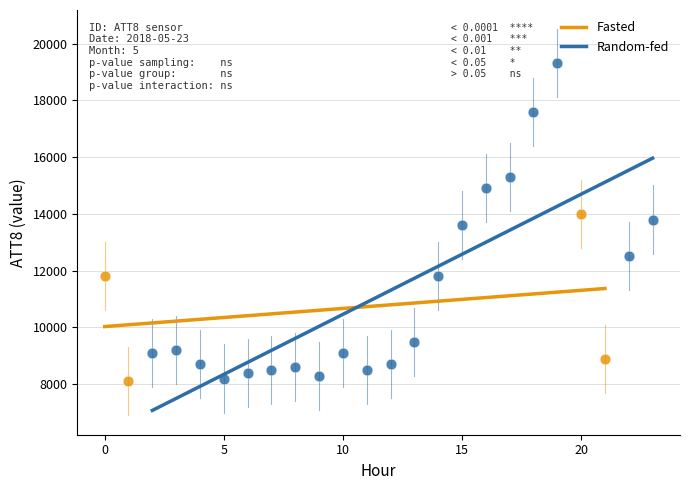

Which series has the largest Y range (max minus min)?

Random-fed